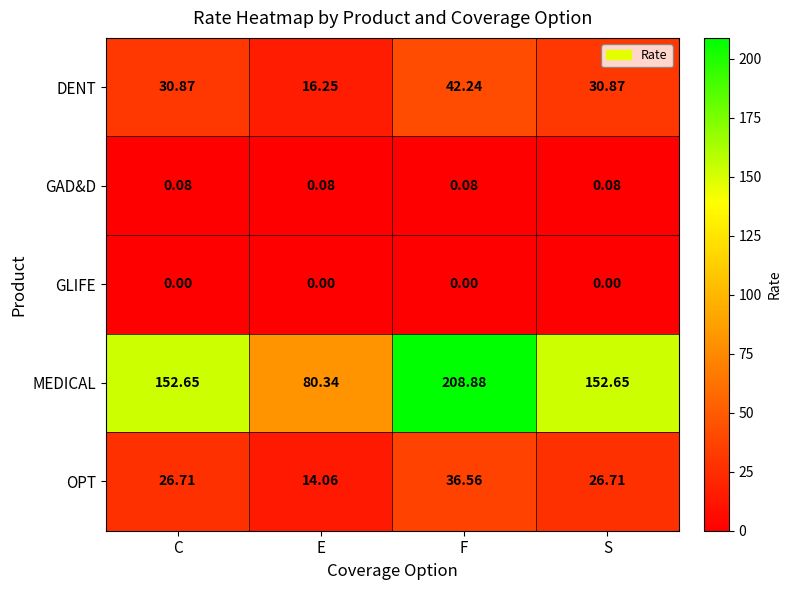

At C, list the series in order from smallest to largest.

GLIFE, GAD&D, OPT, DENT, MEDICAL